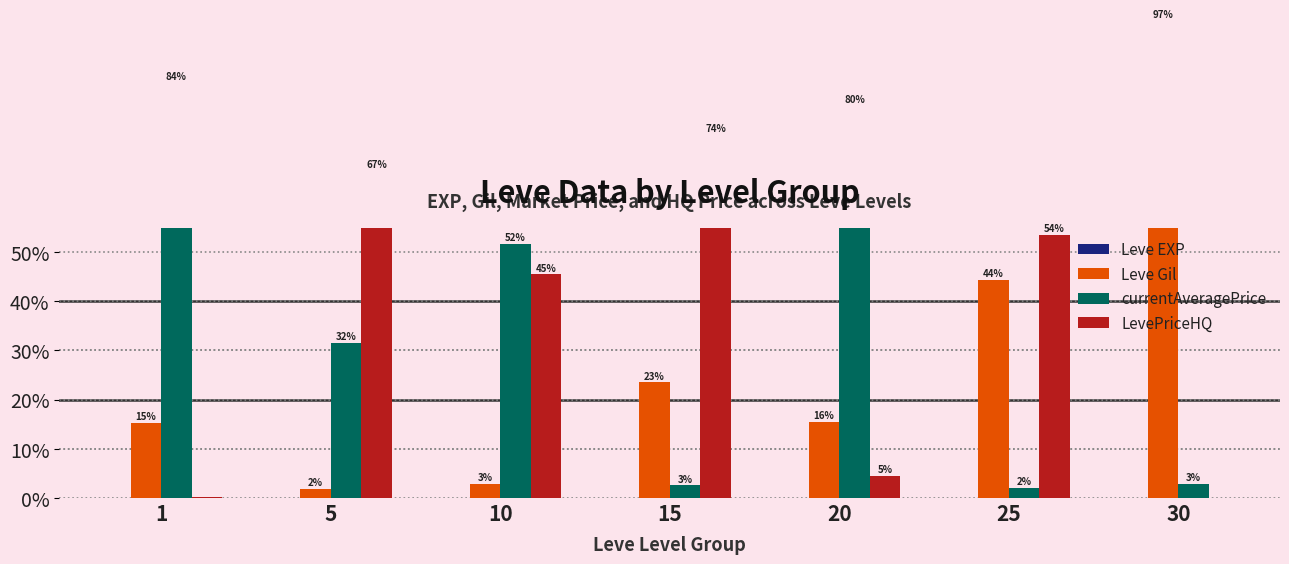

Reading right to left, extract all data points from this chart.

Leve EXP: 0.1	0.0	0.0	0.0	0.0	0.1	0.0
Leve Gil: 97.0	44.3	15.5	23.5	2.9	1.8	15.3
currentAveragePrice: 2.9	2.1	79.9	2.6	51.6	31.5	84.5
LevePriceHQ: 0.0	53.5	4.6	73.9	45.5	66.6	0.2